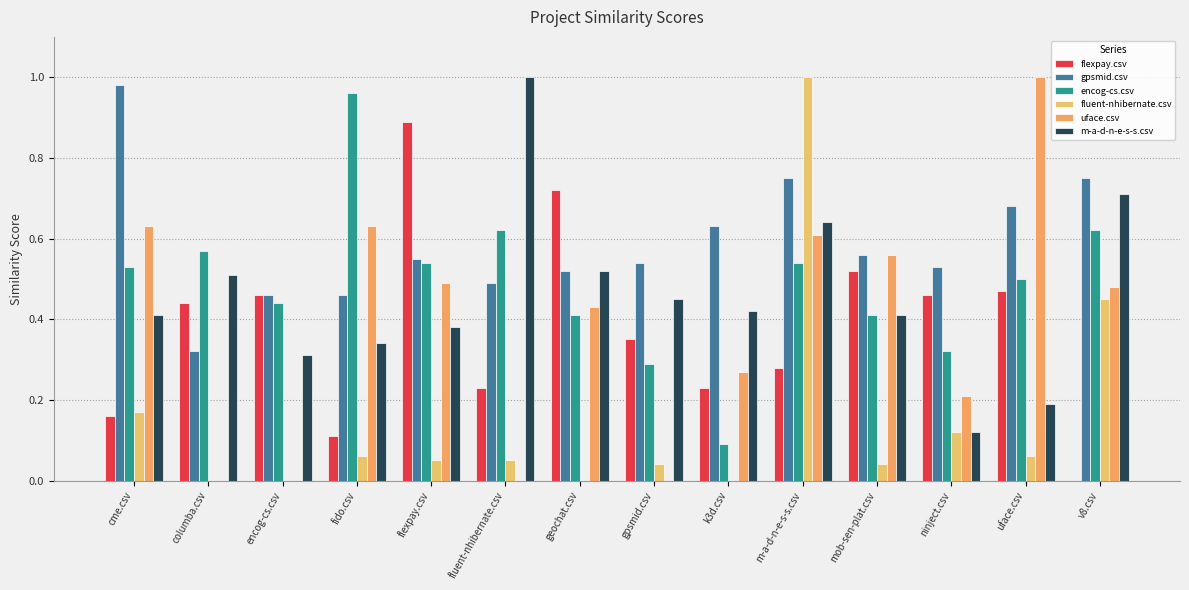

At which label is gpsmid.csv closest to 0?

columba.csv